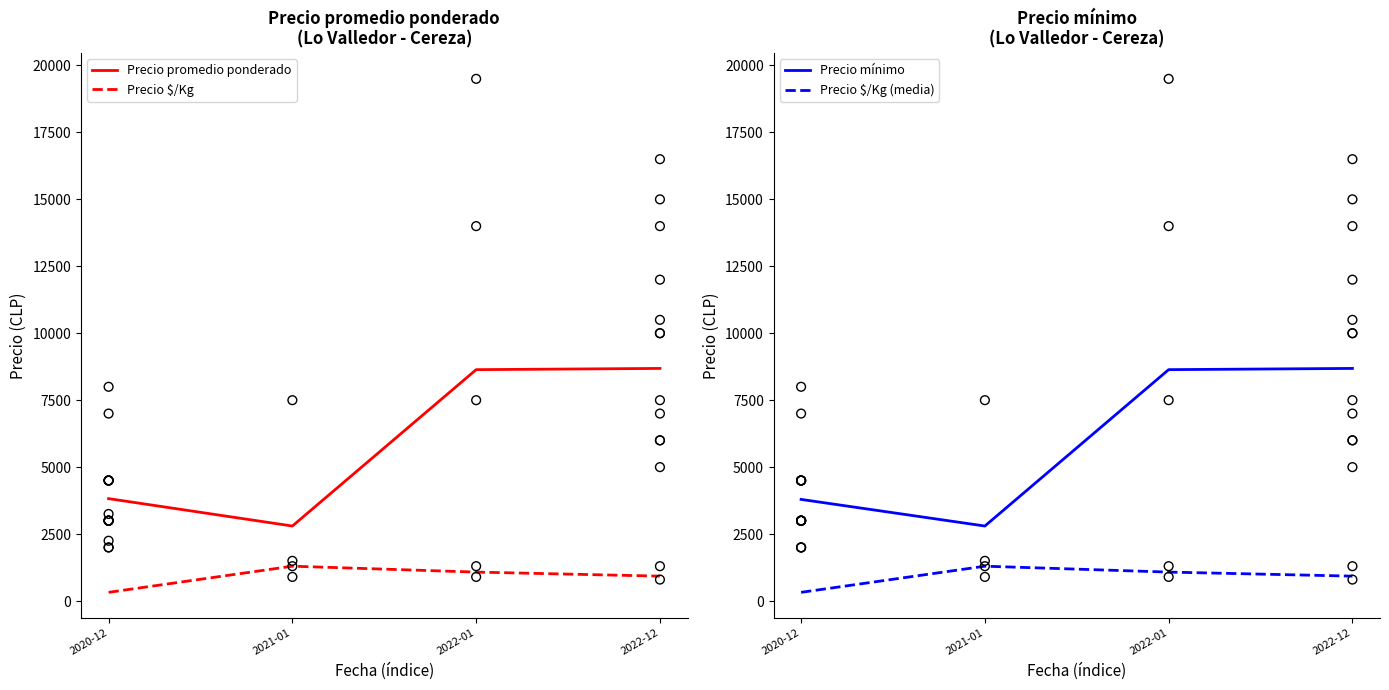

At how many categories does at least one series exceed 1797?

4